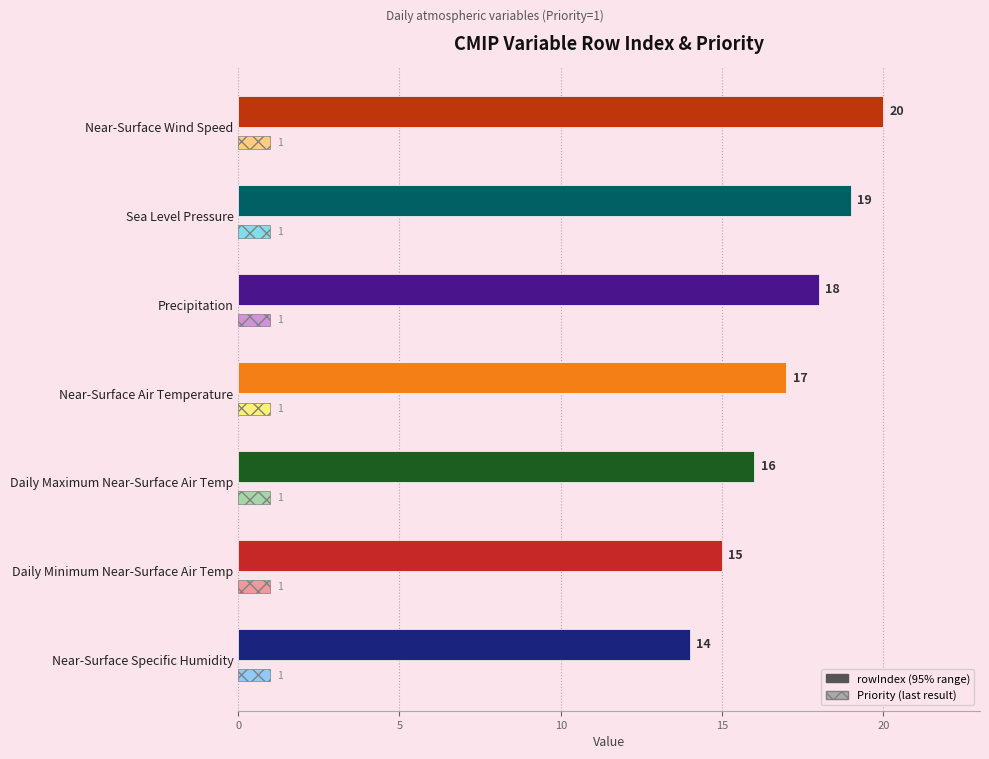

What is the total value across all series at Precipitation?

19